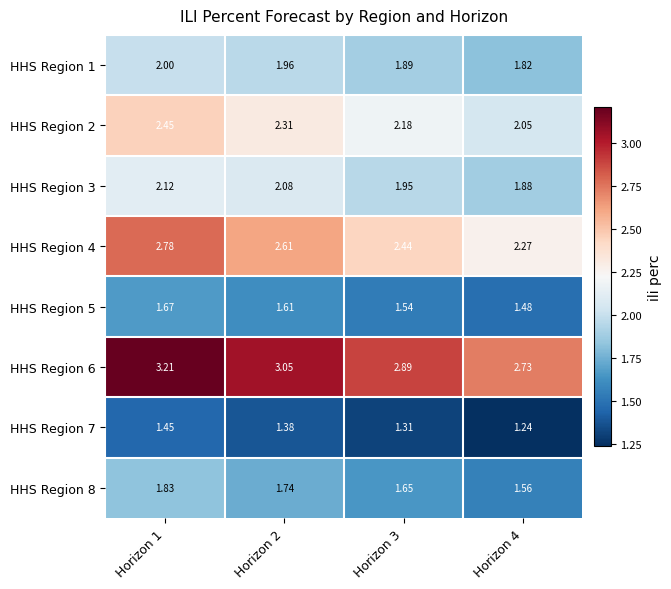

Is the value of HHS Region 6 at Horizon 3 greater than the value of HHS Region 5 at Horizon 1?

Yes